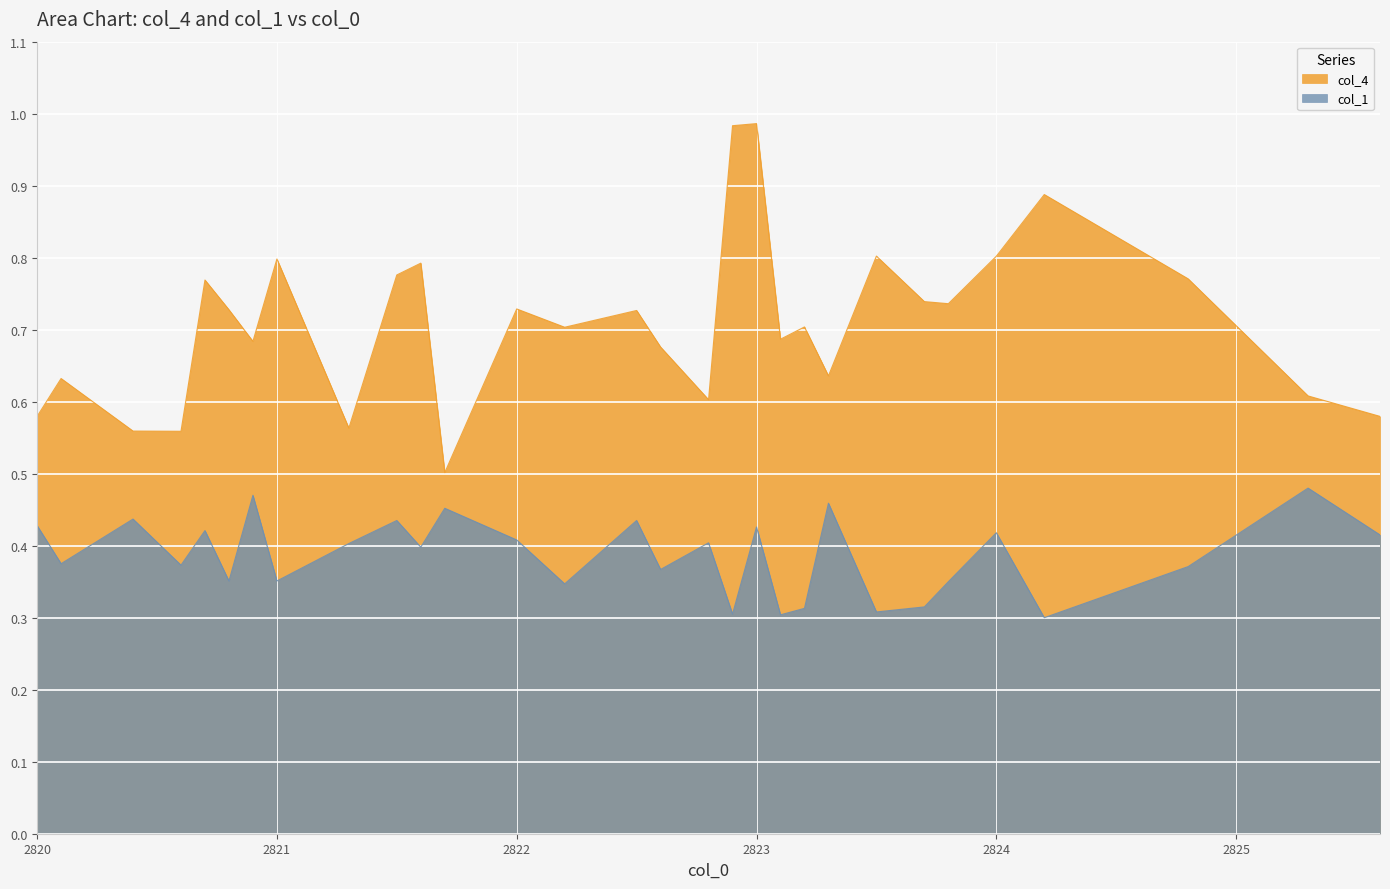

Does the chart display data point markers on the line(s)?

No